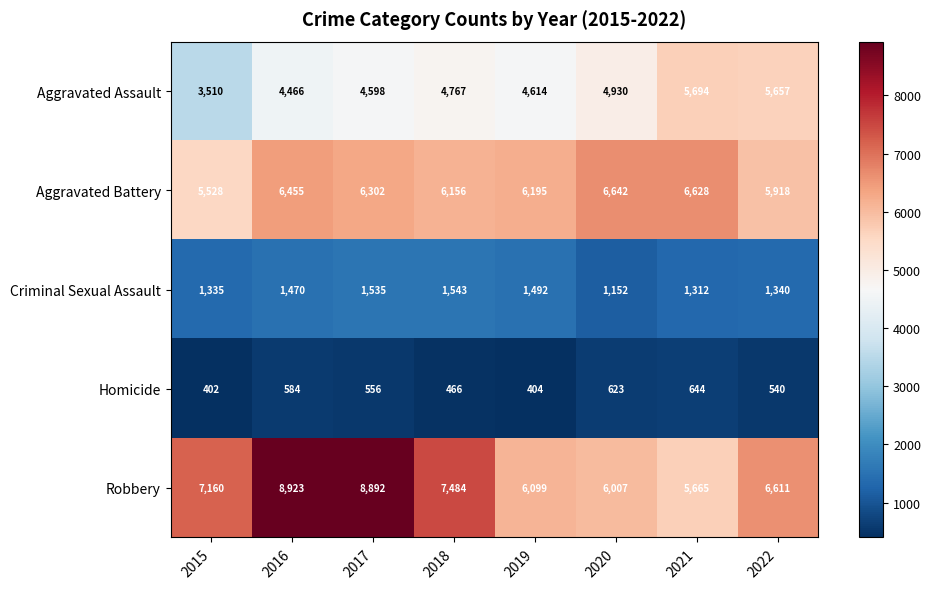

Which label corresponds to the smallest value in the chart?

2015